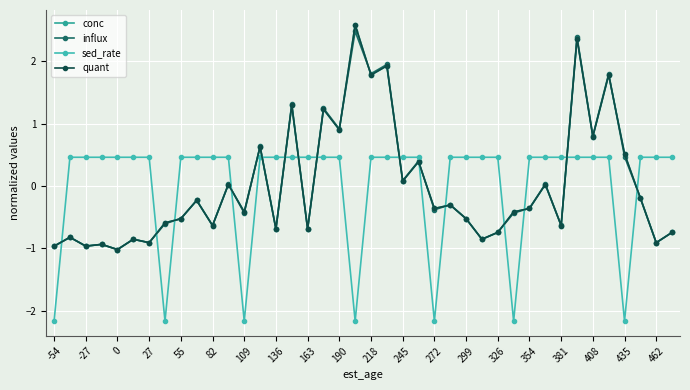

True or false: conc and influx cross at least once.

True